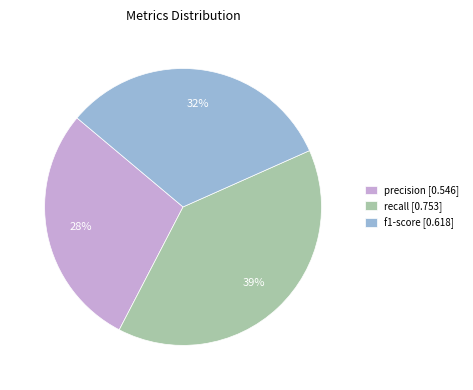

To the nearest percent, what is the difference between the precision [0.546] and f1-score [0.618] slice percentages?

4%